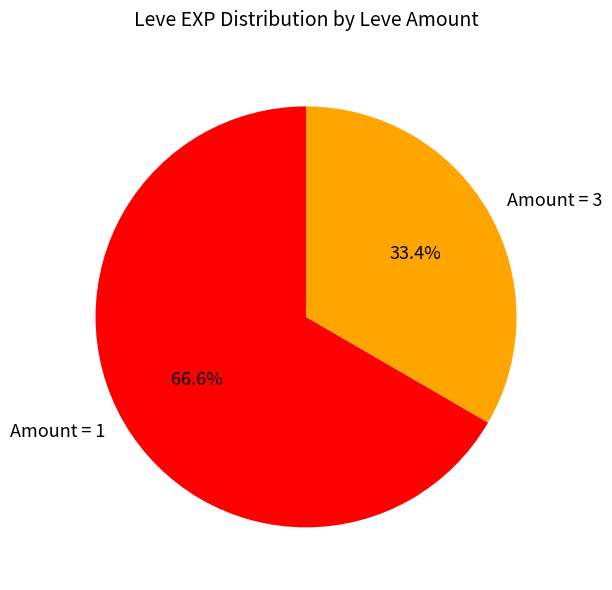

Count the number of slices in the pie.

2